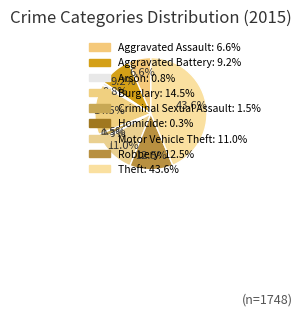

True or false: Theft accounts for 31% of the total.

False